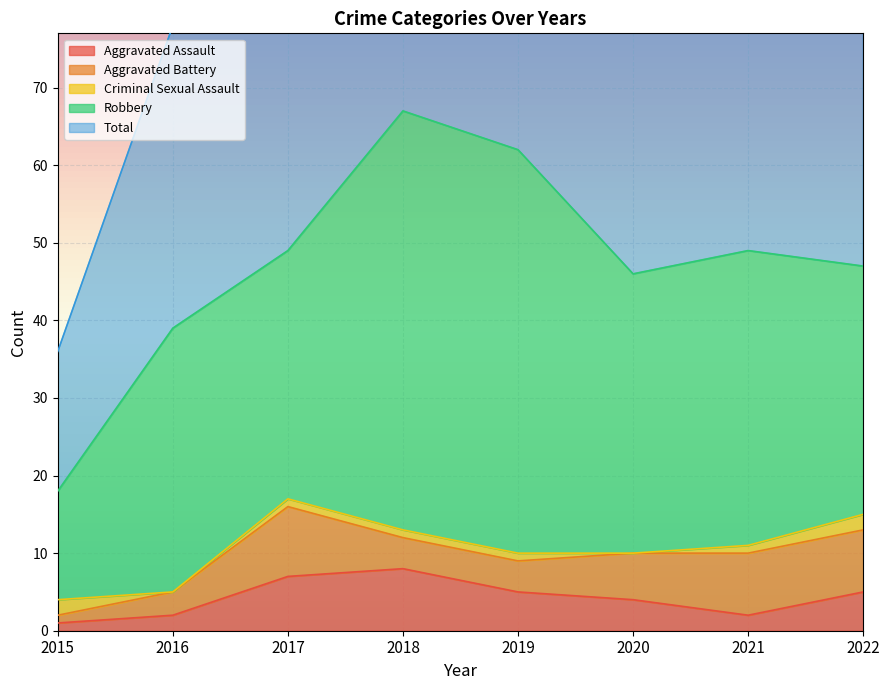

True or false: Aggravated Battery and Total intersect in this chart.

False